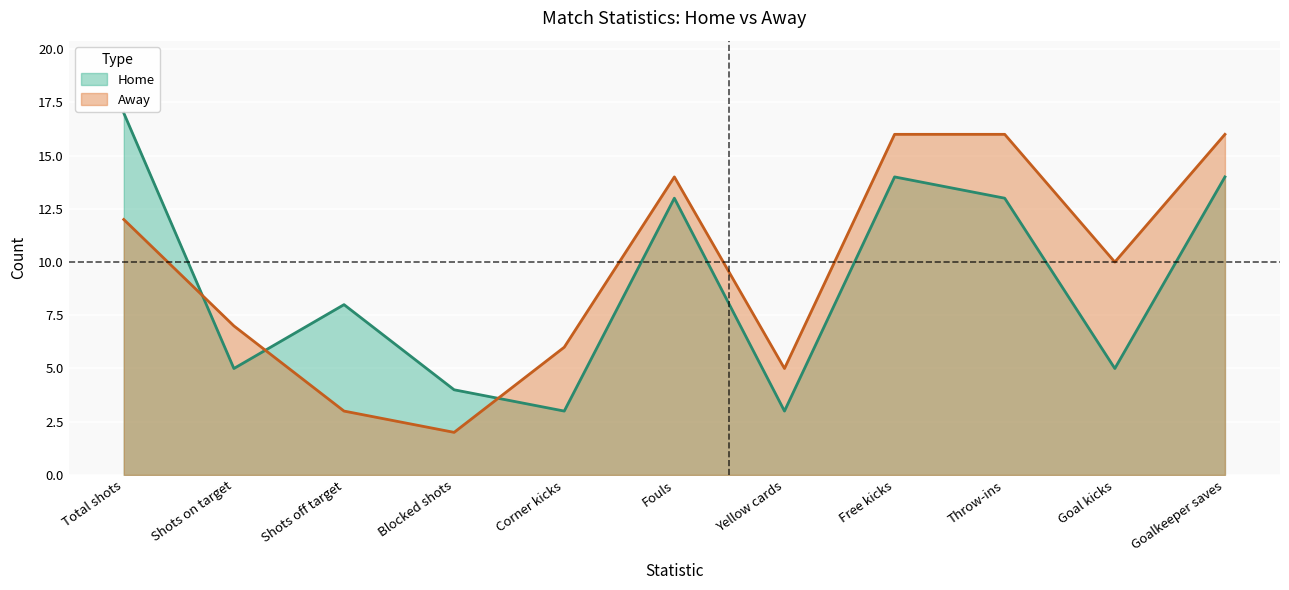

How many lines are shown in the chart?

2